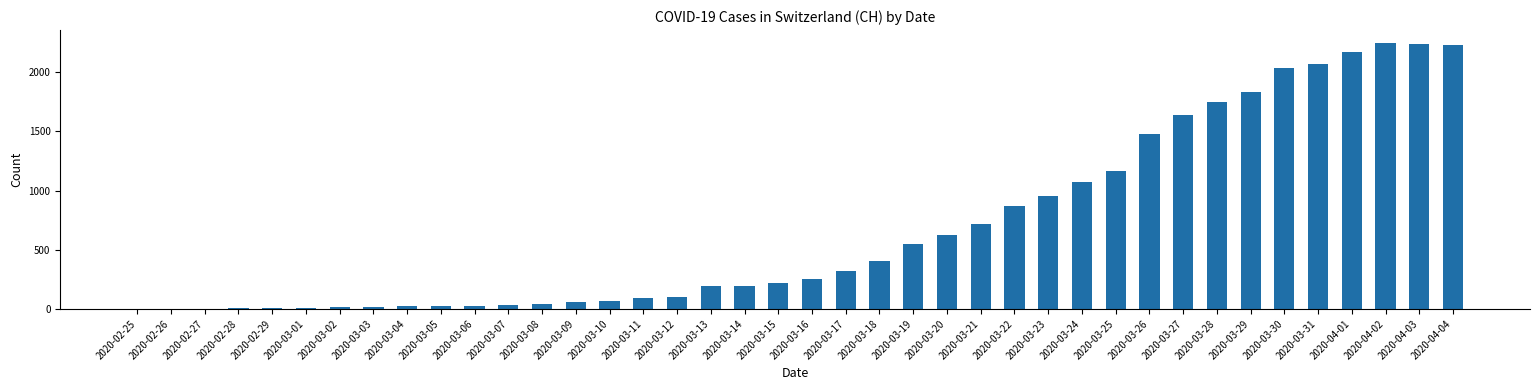

What is the greatest value displayed?

2243